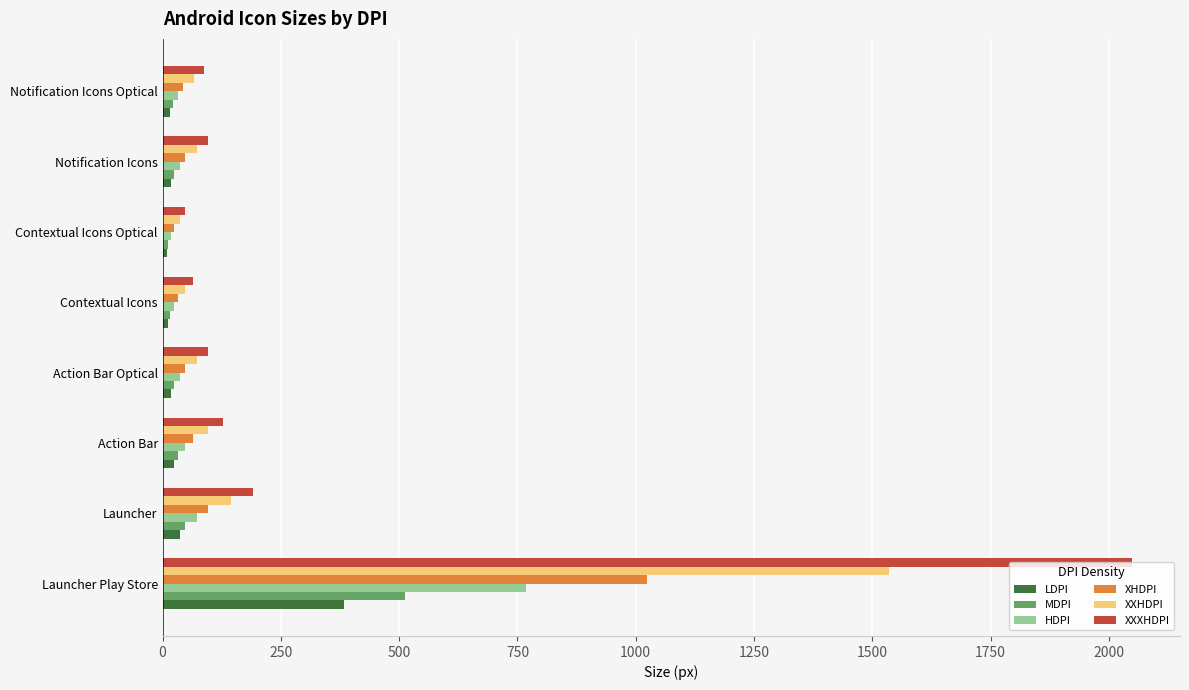

What is the average value of the XHDPI series?

172.5